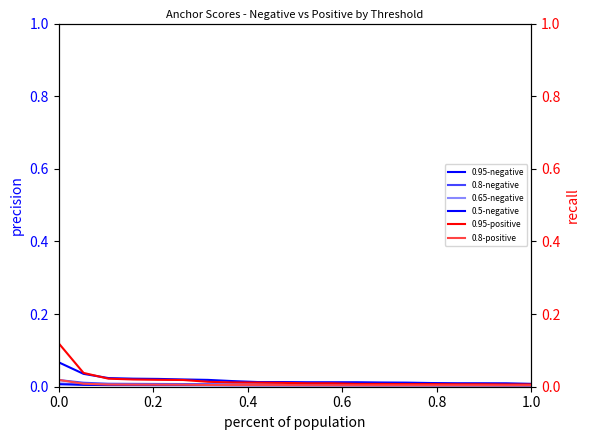

The value of 0.95-positive at 11 is 0.0. True or false?

False